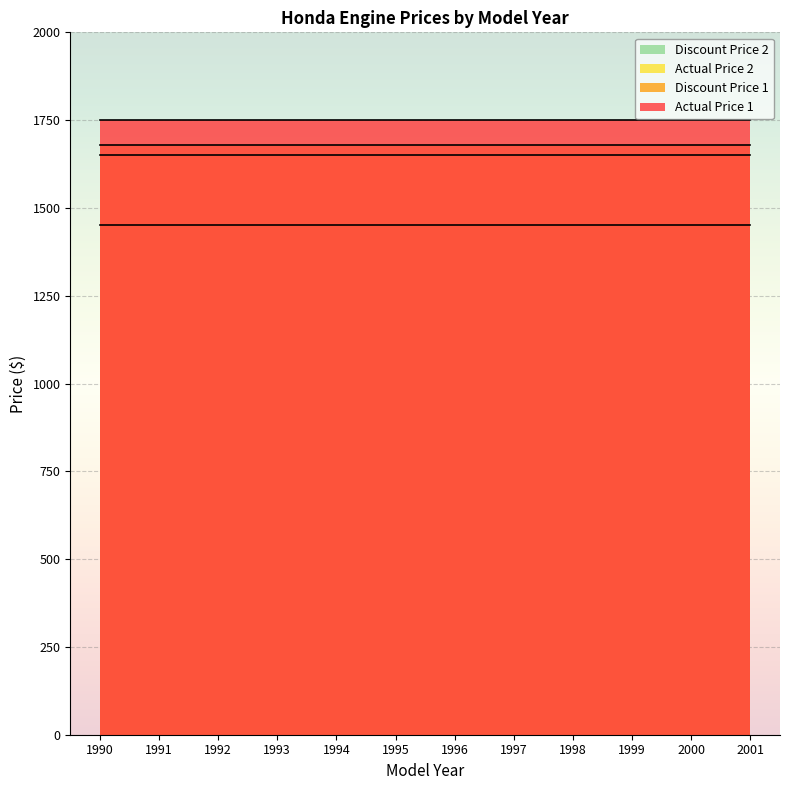

Which has a higher value, 1996 or 1993?

1996